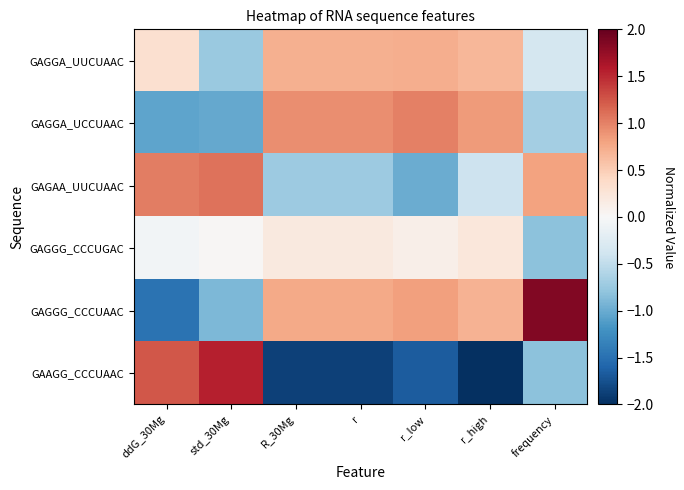

How many distinct data groups are displayed?

6